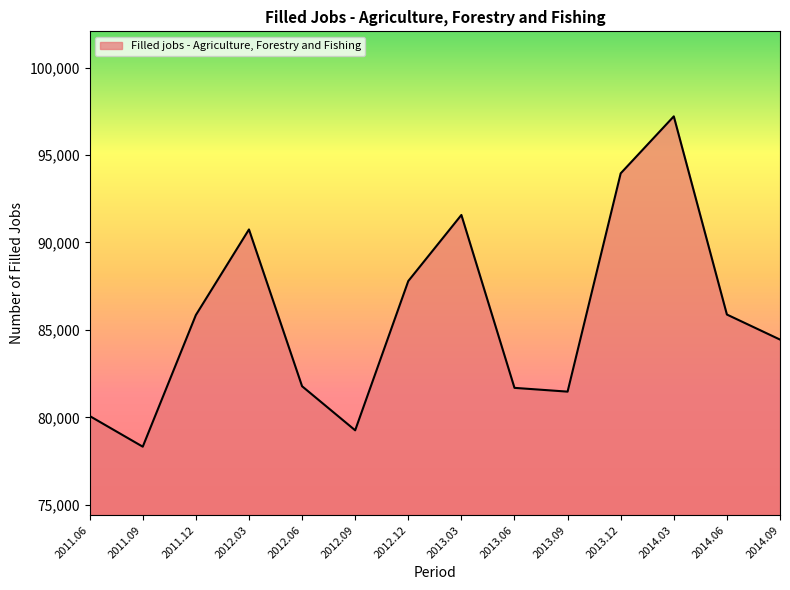

At which category does the chart reach its peak across all series?

2014.03